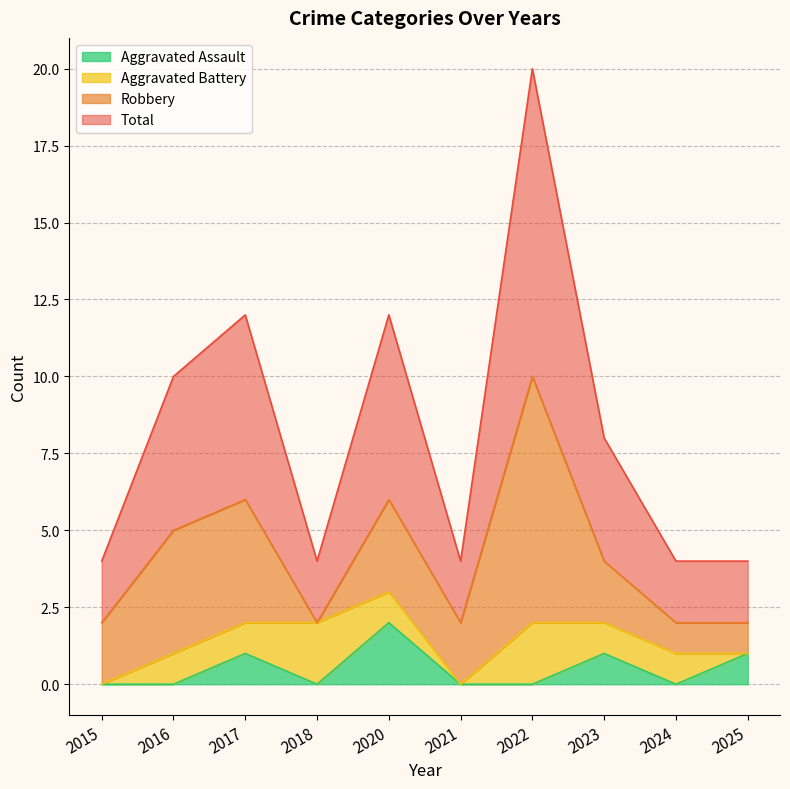

Is the value of Aggravated Assault at 2021 greater than the value of Total at 2015?

No